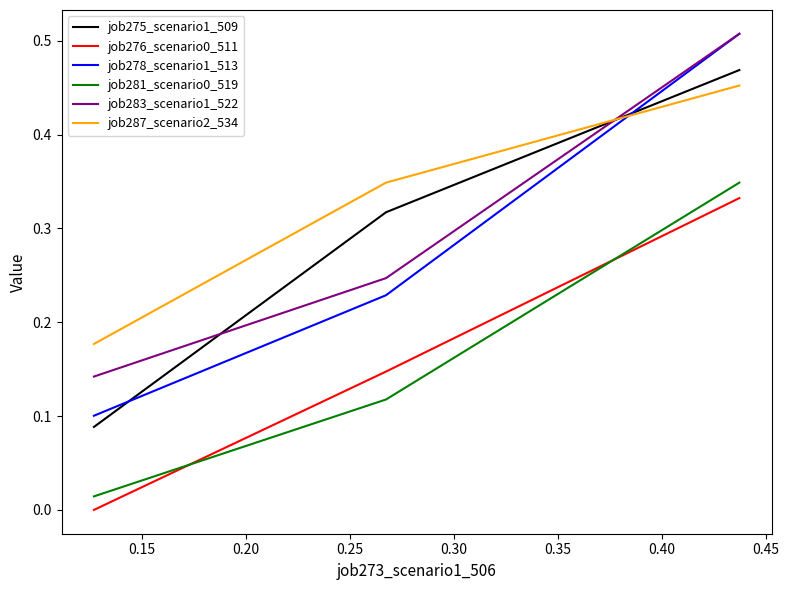

Which series has the largest range (max minus min)?

job278_scenario1_513